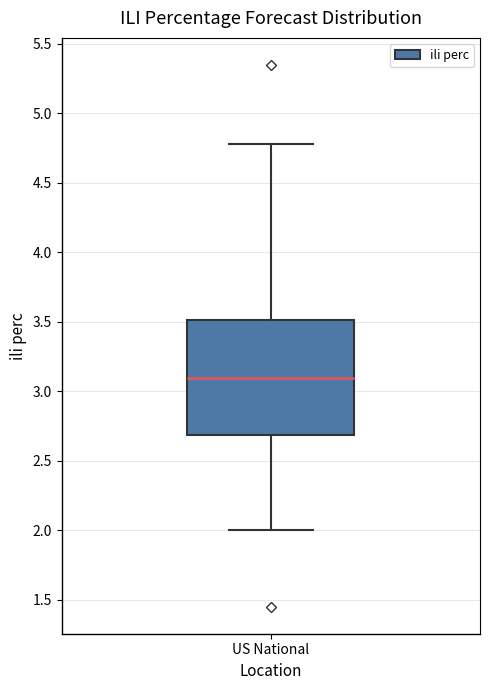

Transcribe this box plot: give where the median line is, the range the box spans, and where the two whiskers end, as read against the y-axis. The values are not printed on the chart, so give them approximately, as read against the axis.

median 3.1, box 2.7 to 3.5, whiskers 2.0 to 4.8